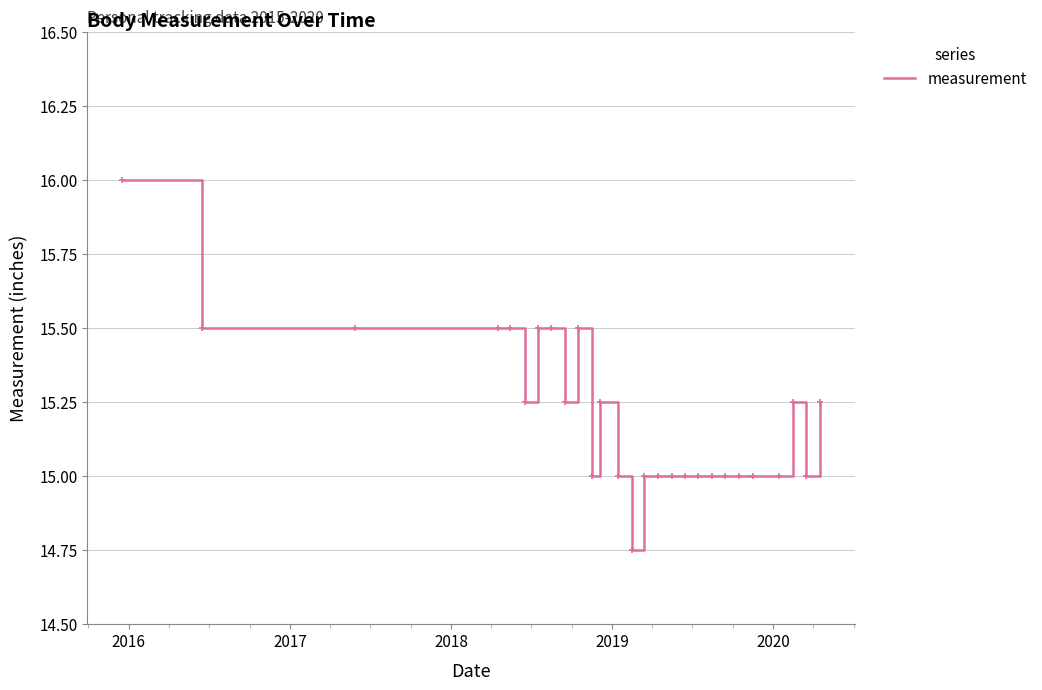

What is the difference between the second highest and minimum values?

0.8